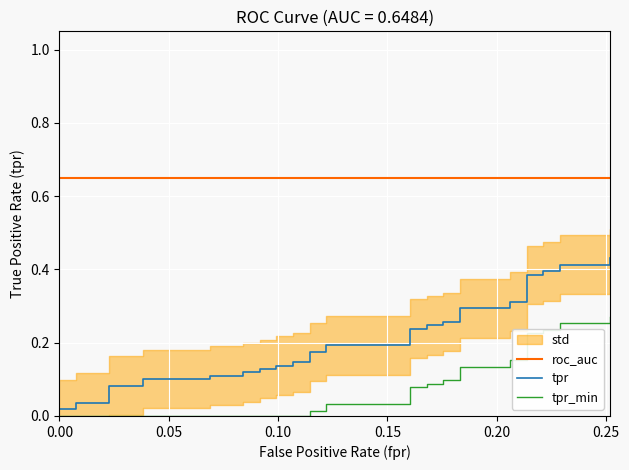

True or false: tpr and roc_auc cross at least once.

False